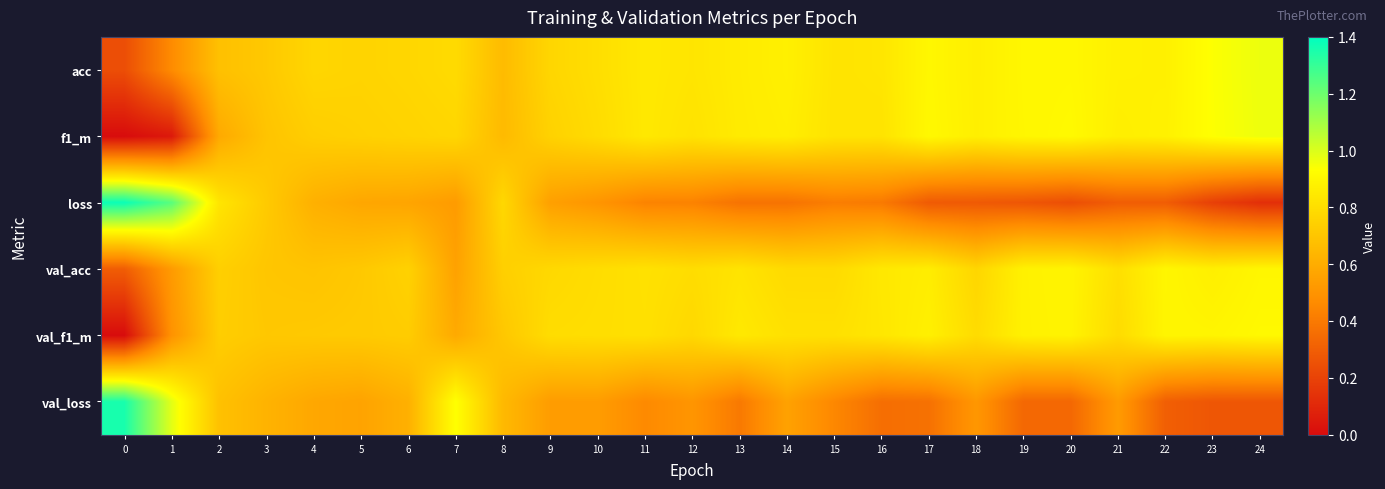

List the series in order of their peak value, highest first.

row_2, row_5, row_0, row_1, row_4, row_3